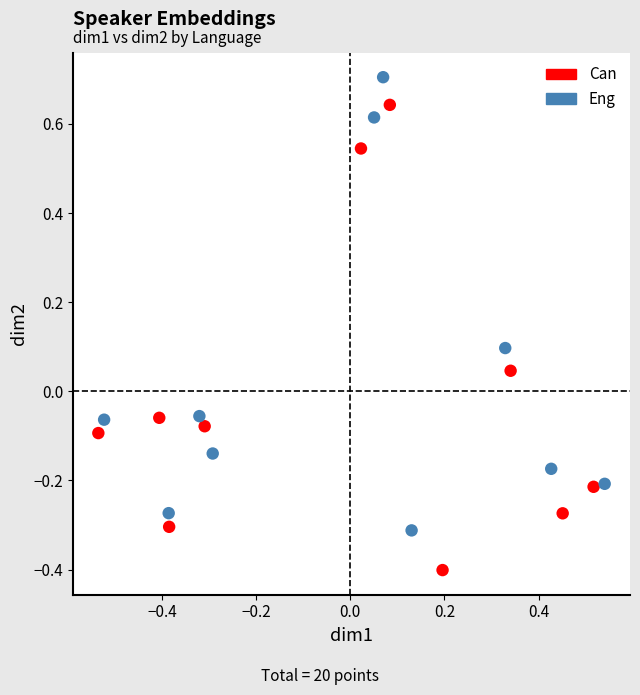

Which series contains the highest Y value?

Eng